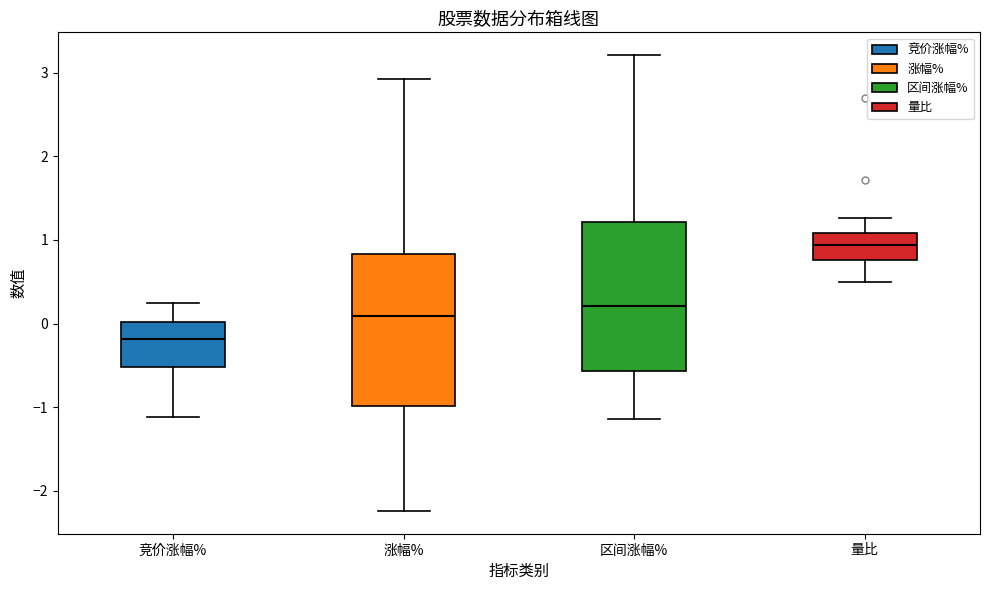

Reading left to right, transcribe this box plot: for each box, give where its median line is, the range the box spans, and where its two whiskers end, as read against the y-axis. The values are not printed on the chart, so give them approximately, as read against the axis.

竞价涨幅%: median -0.2, box -0.5 to 0.0, whiskers -1.1 to 0.3
涨幅%: median 0.1, box -1.0 to 0.8, whiskers -2.2 to 2.9
区间涨幅%: median 0.2, box -0.6 to 1.2, whiskers -1.1 to 3.2
量比: median 0.9, box 0.8 to 1.1, whiskers 0.5 to 1.3